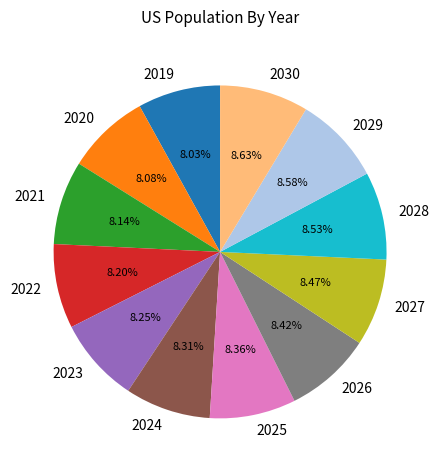

The 2020 slice represents 18% of the pie. True or false?

False